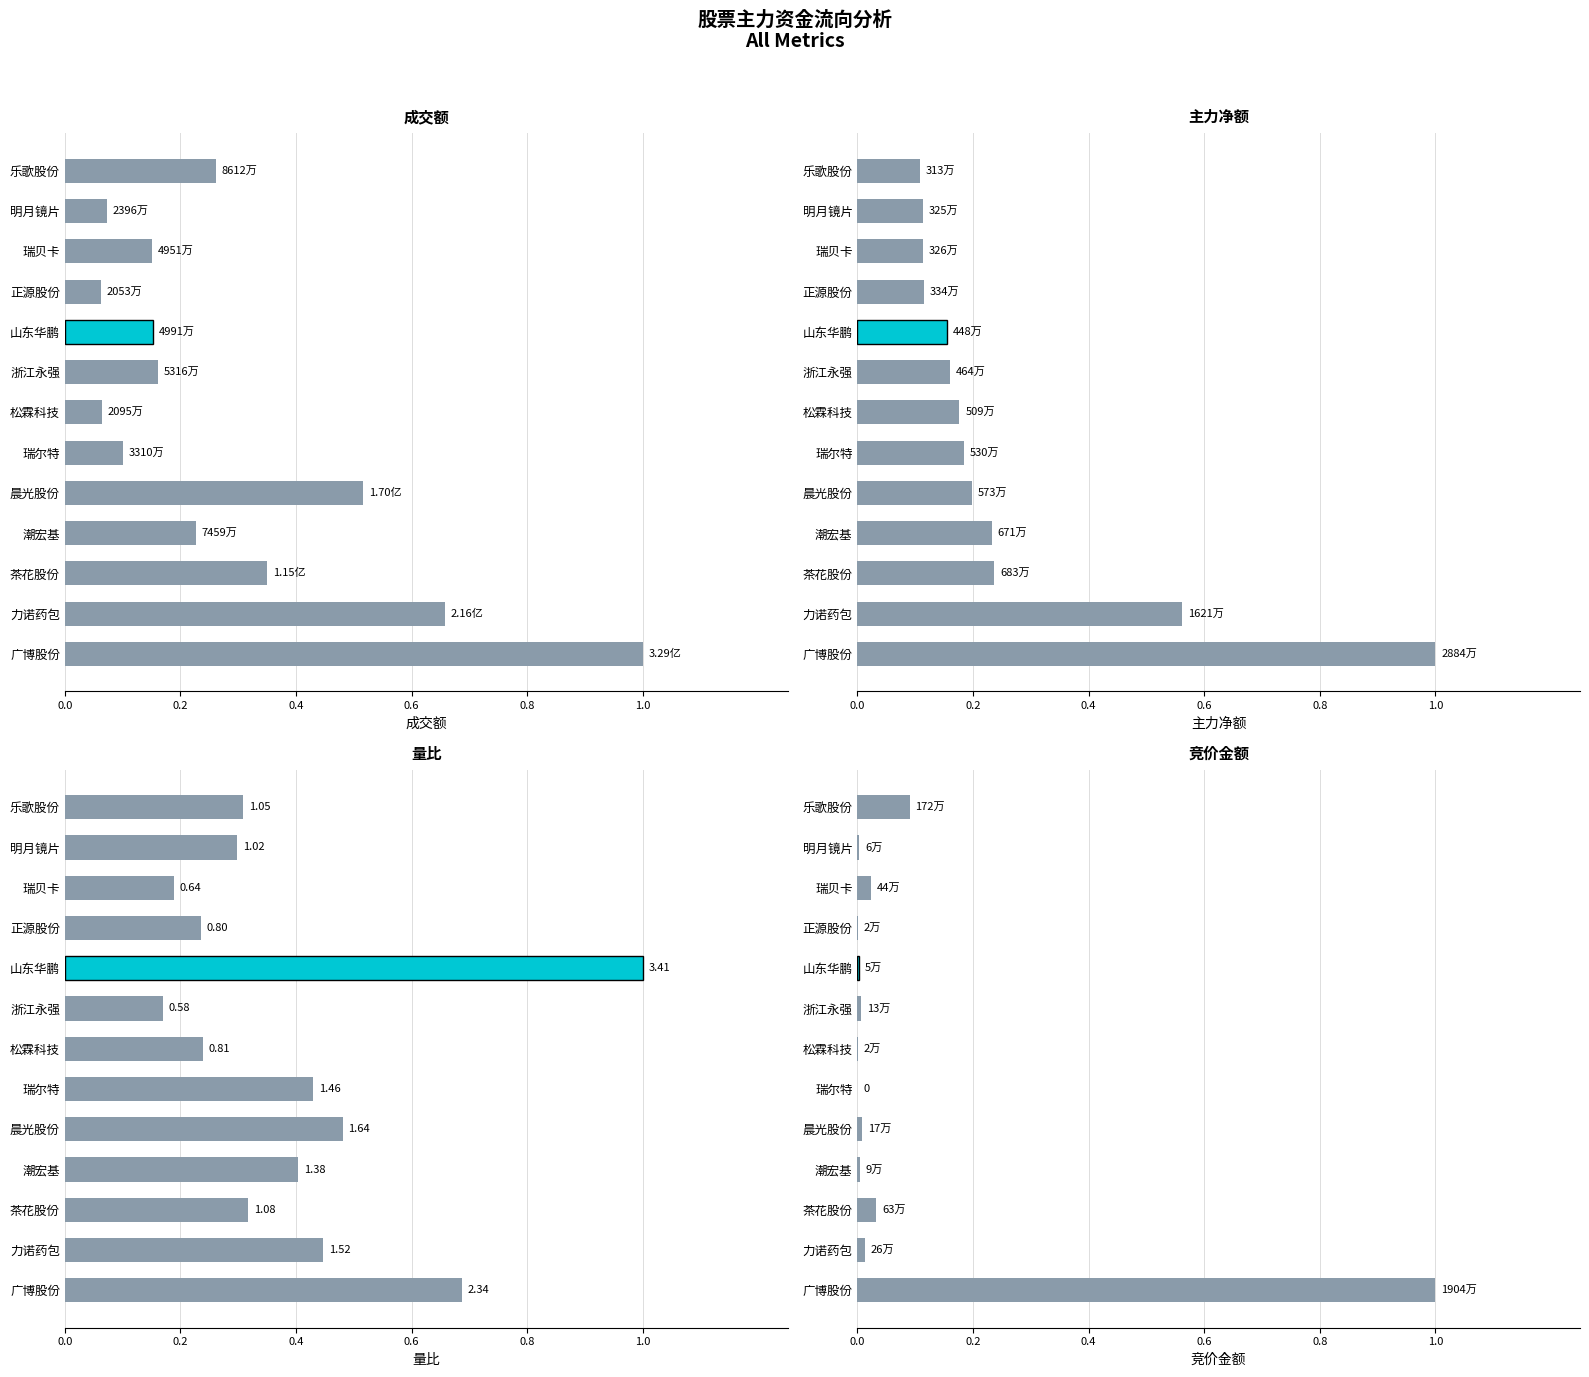

How many groups of bars are there?

13